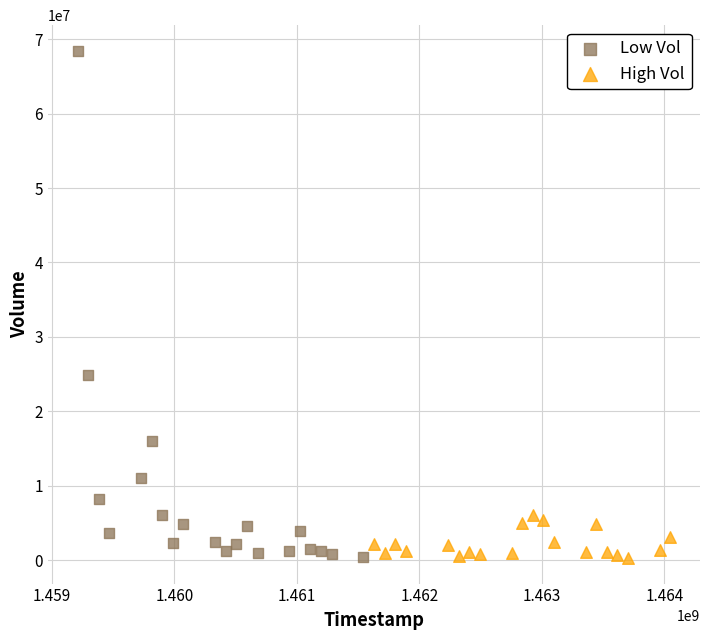

Which series has the largest Y range (max minus min)?

Low Vol